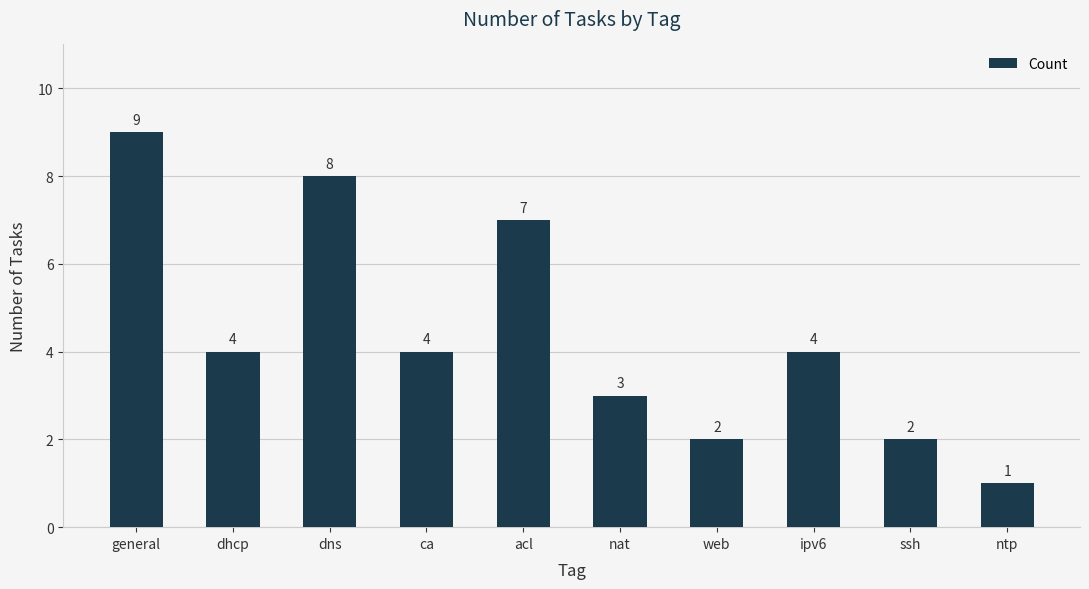

Does the chart contain stacked bars?

No